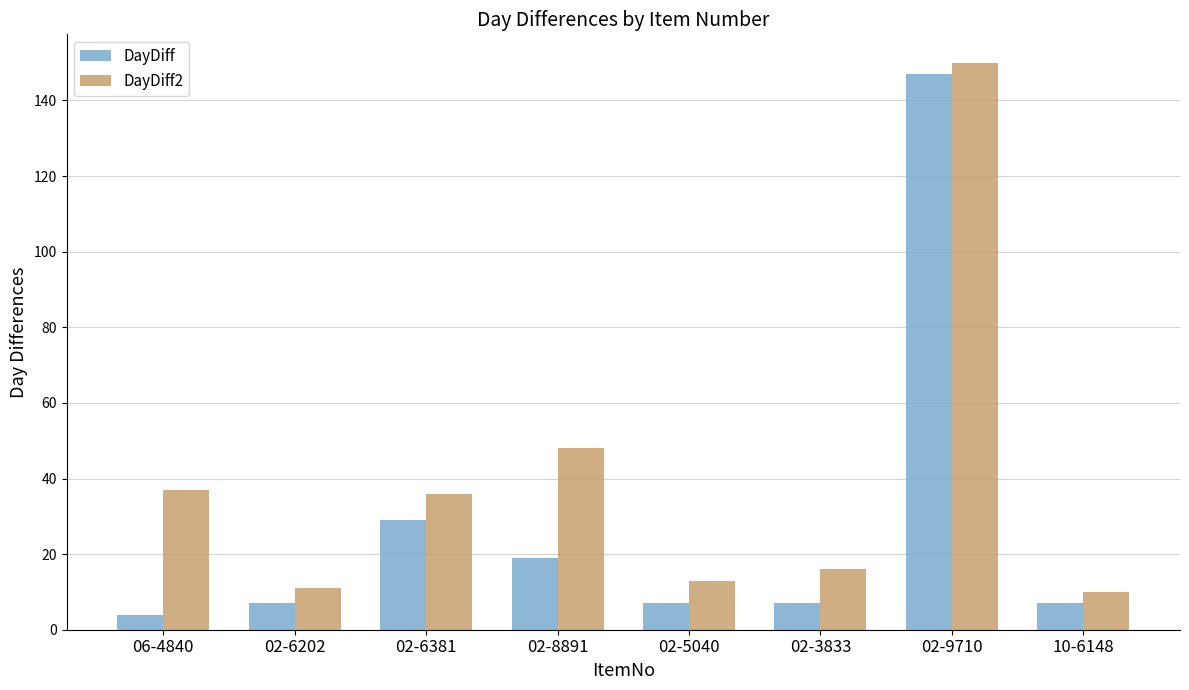

At how many categories does at least one series exceed 131?

1